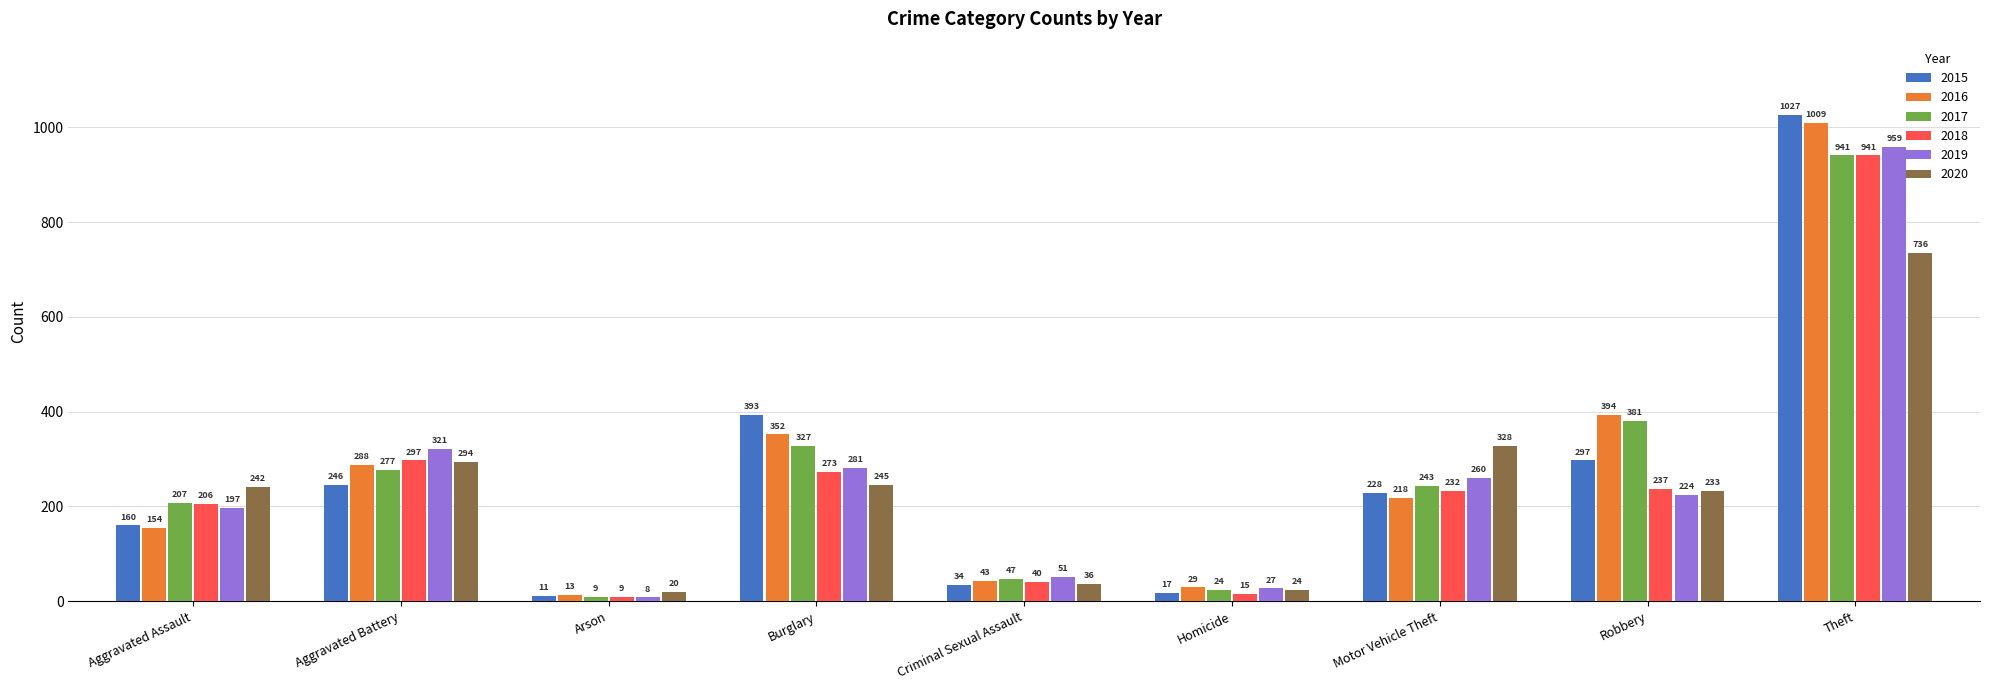

Is it true that 2016 equals 218 at Motor Vehicle Theft?

True